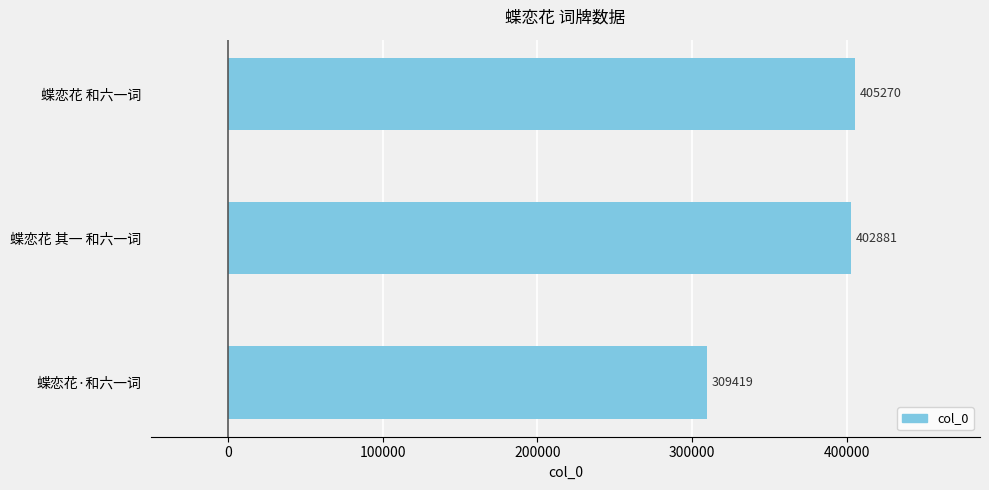

Where is the data nearest to the value 357344?

蝶恋花 其一 和六一词